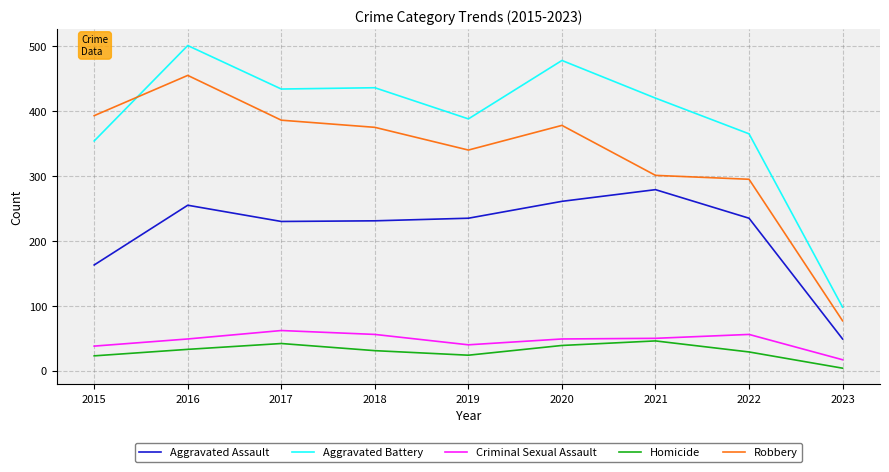

True or false: Aggravated Battery has more than 0 interior local peaks.

True